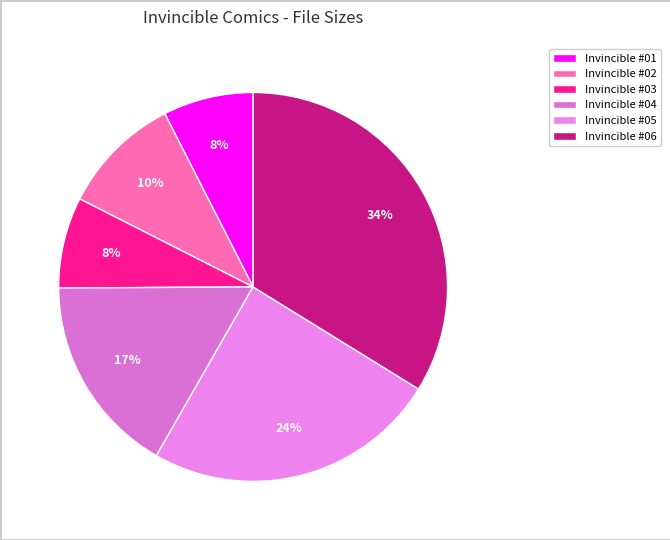

What percentage do Invincible #04 and Invincible #03 together represent?

24.2%